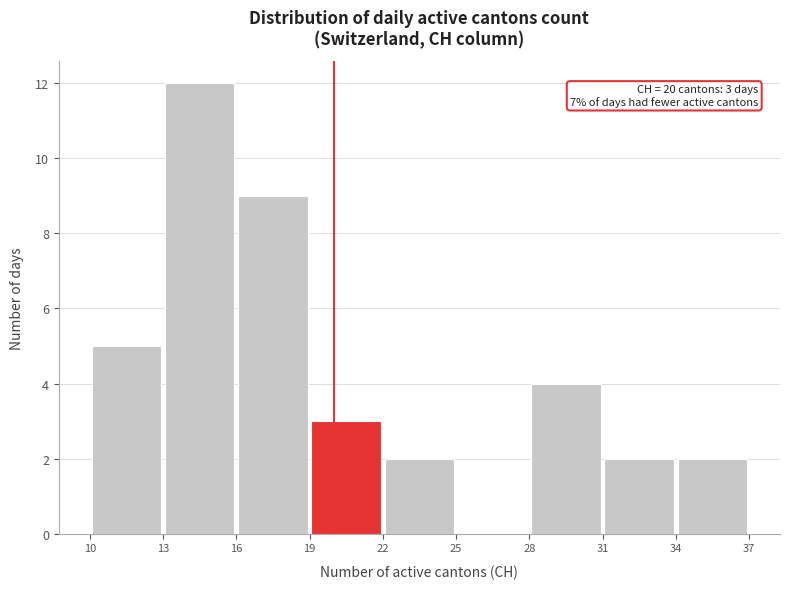

Over which range of the x-axis is the bar tallest?

13 to 16